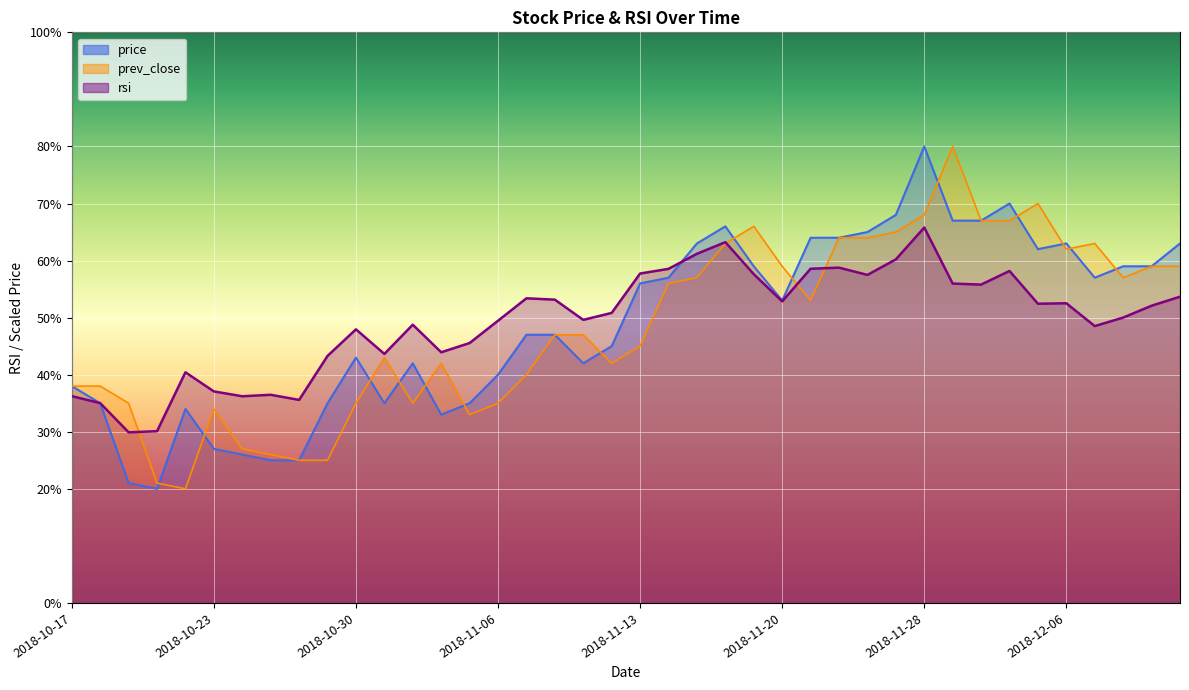

What is the total value across all series at 2018-11-30?

189.8